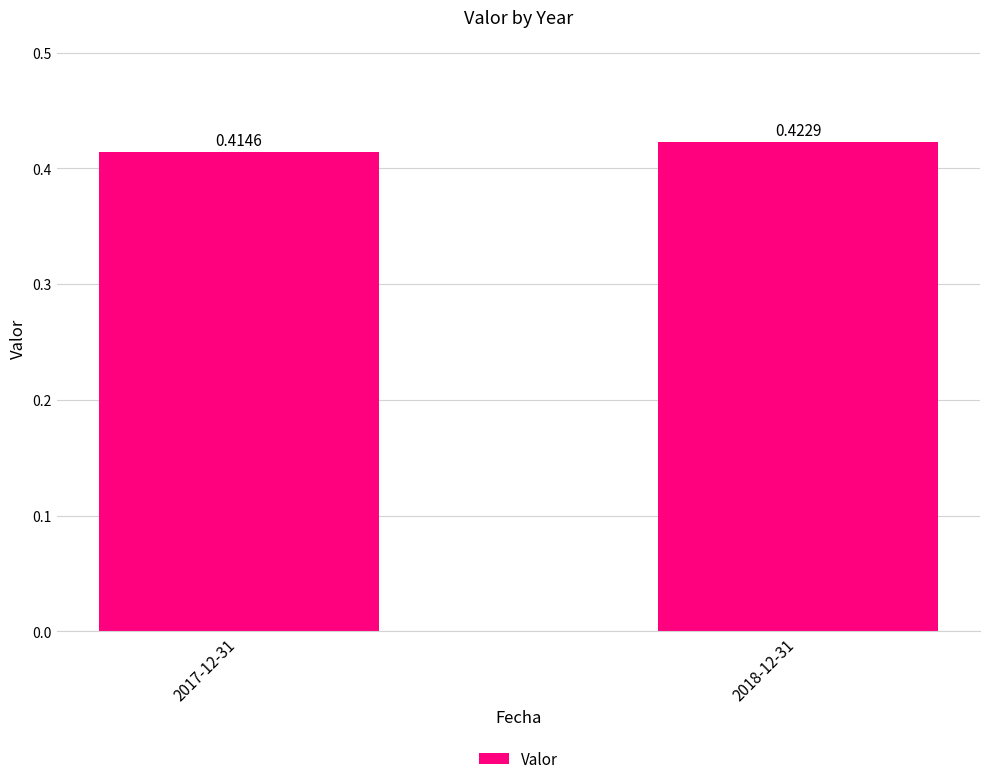

Which has a higher value, 2017-12-31 or 2018-12-31?

2018-12-31